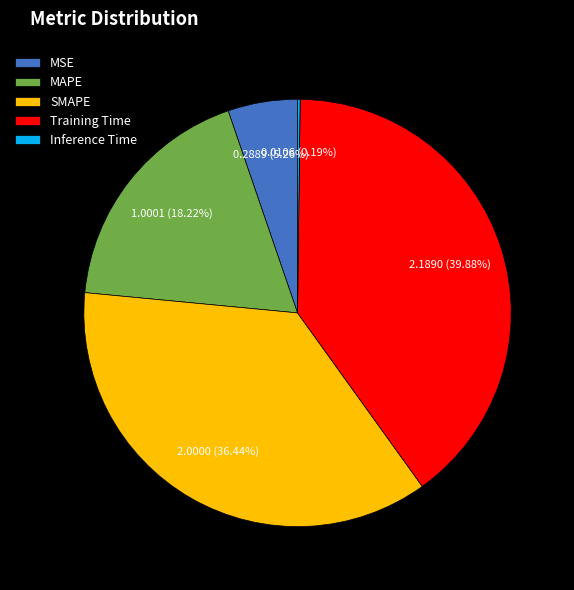

To the nearest percent, what percentage of the pie is SMAPE?

36%